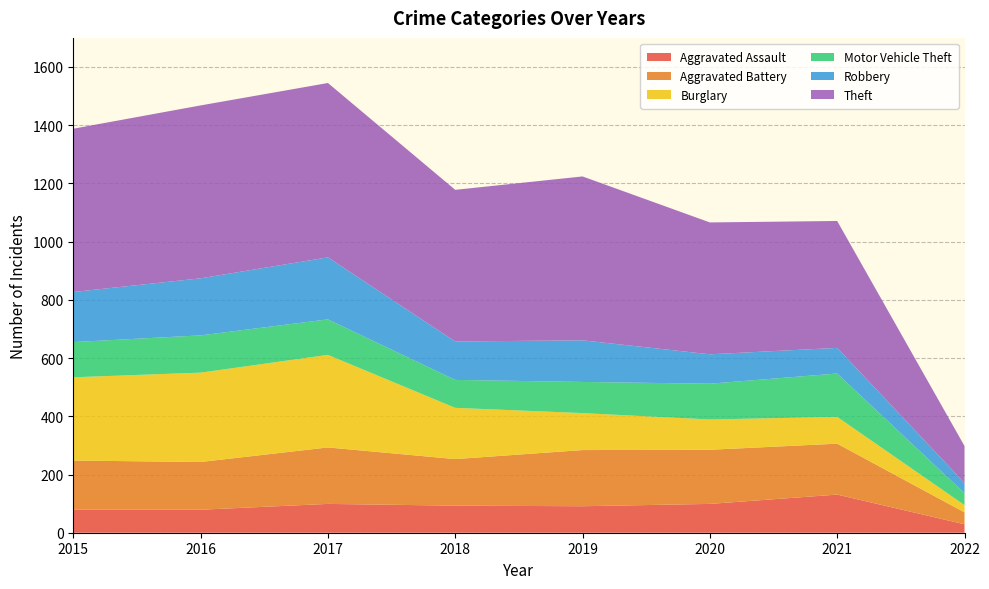

Reading left to right, list all the values displayed in this chart.

Aggravated Assault: 2015=79	2016=79	2017=99	2018=93	2019=91	2020=99	2021=131	2022=29
Aggravated Battery: 2015=169	2016=164	2017=194	2018=160	2019=193	2020=186	2021=175	2022=41
Burglary: 2015=286	2016=307	2017=318	2018=176	2019=127	2020=104	2021=92	2022=25
Motor Vehicle Theft: 2015=121	2016=128	2017=122	2018=96	2019=107	2020=123	2021=149	2022=41
Robbery: 2015=172	2016=196	2017=213	2018=132	2019=143	2020=101	2021=88	2022=35
Theft: 2015=561	2016=594	2017=599	2018=521	2019=563	2020=453	2021=436	2022=127